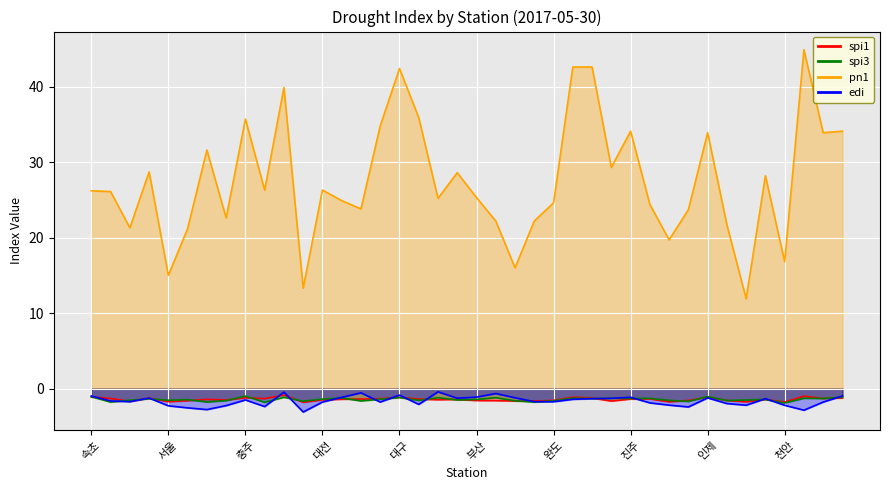

Between 서산 and 제주, which series saw the biggest shift?

pn1